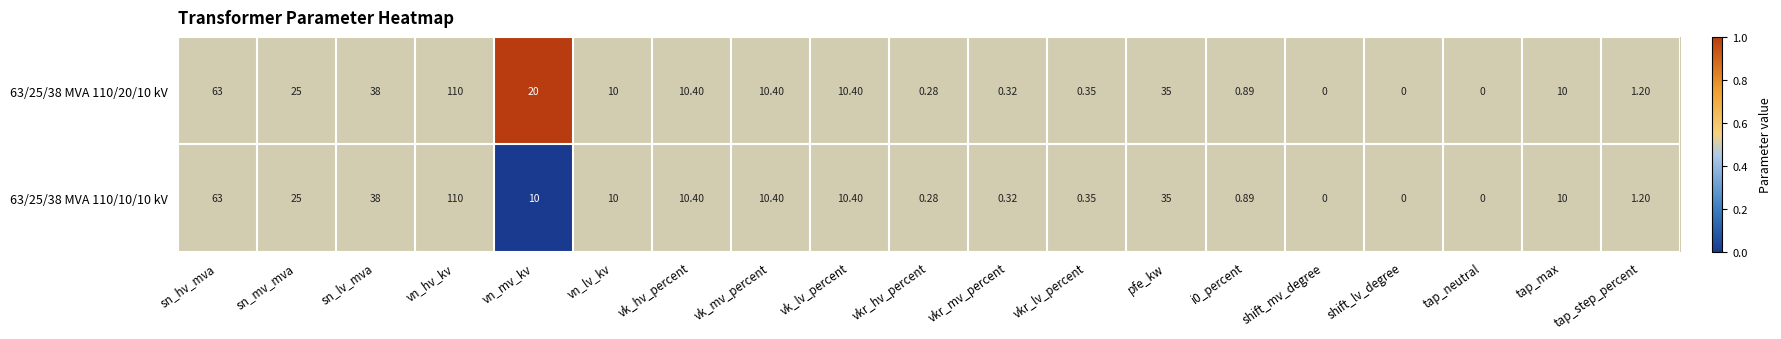

Where is 63/25/38 MVA 110/20/10 kV nearest to the value 55?

sn_hv_mva